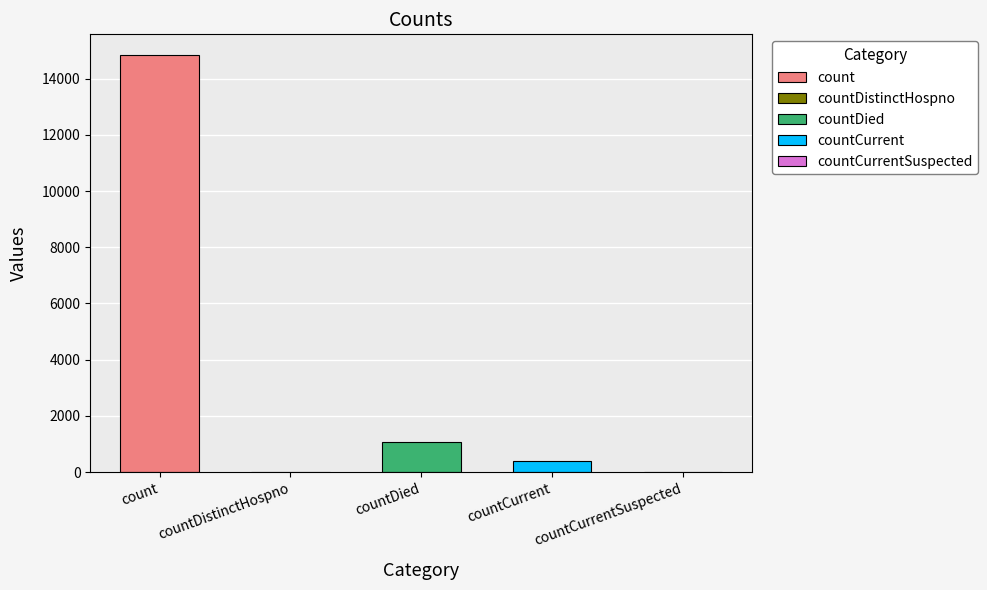

What is the label of the 5th bar from the right?

count